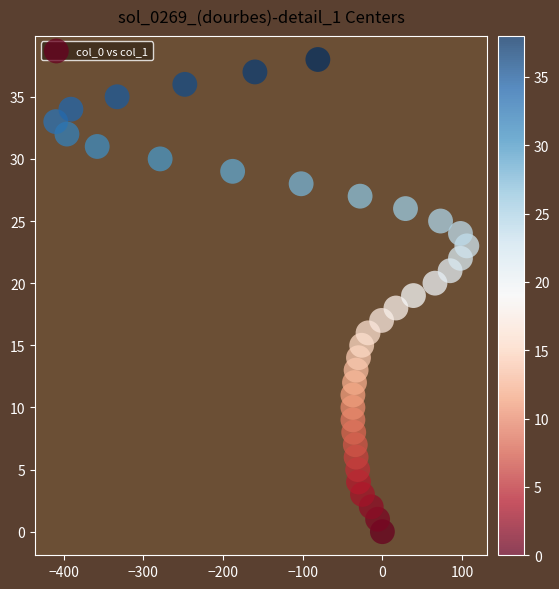

What is the range of X values (max minus min)?

516